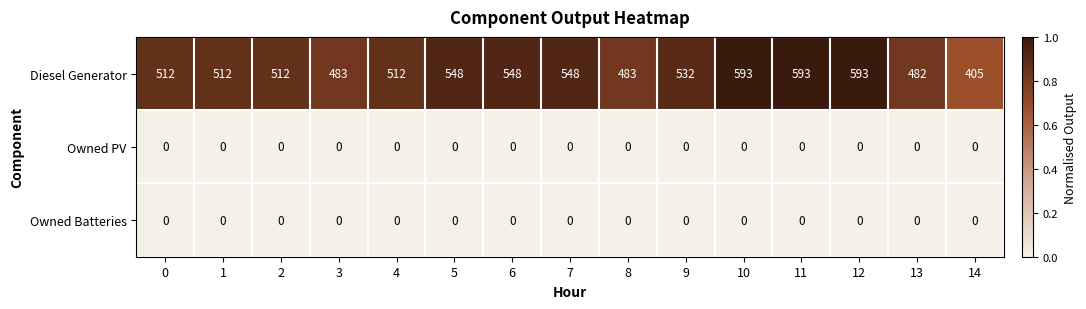

What is the spread (max minus min) of values at 5?

548